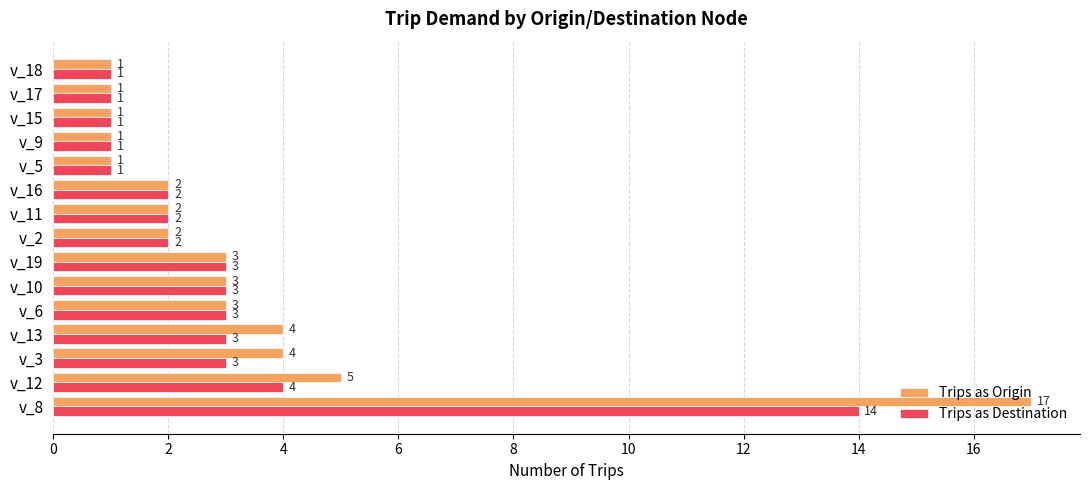

The Trips as Destination series shows 0 at v_5. True or false?

False